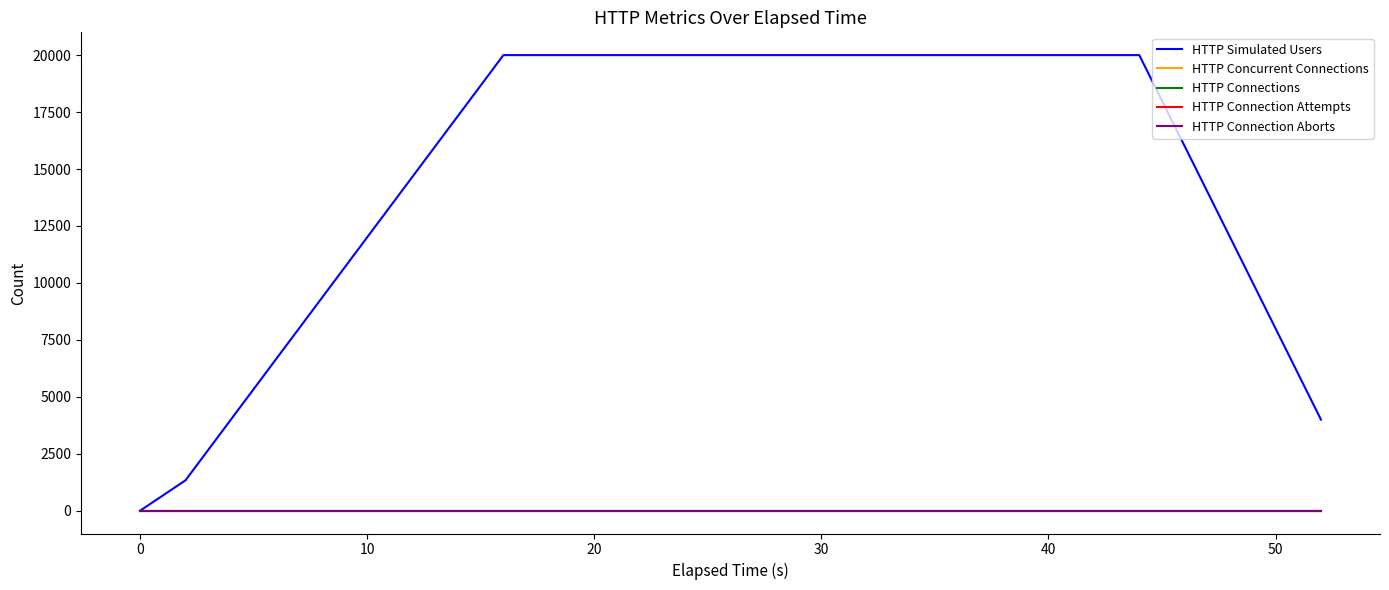

Does the chart have visible grid lines?

No